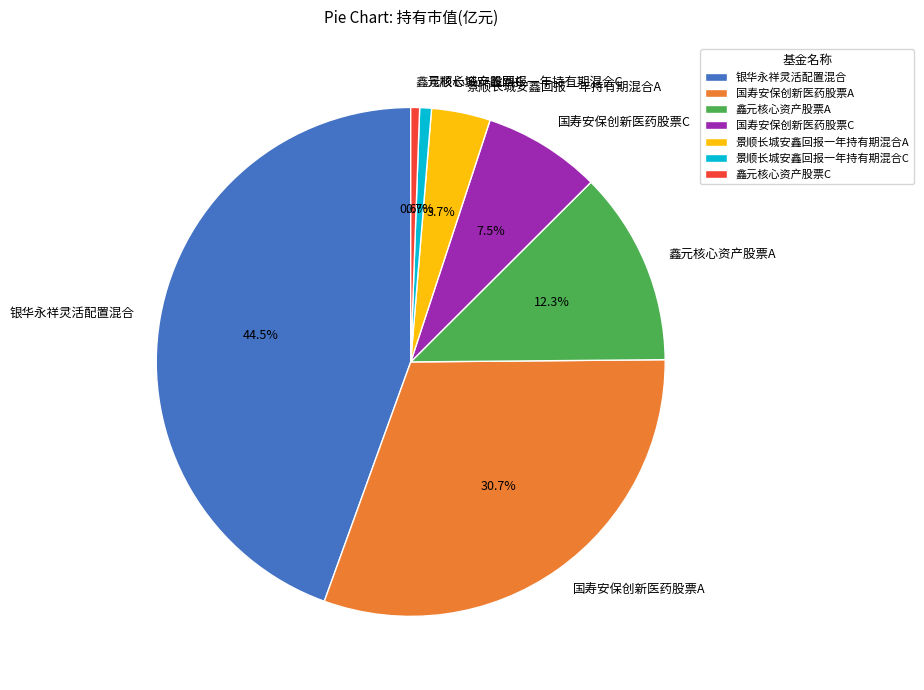

Which has a higher value, 银华永祥灵活配置混合 or 国寿安保创新医药股票A?

银华永祥灵活配置混合